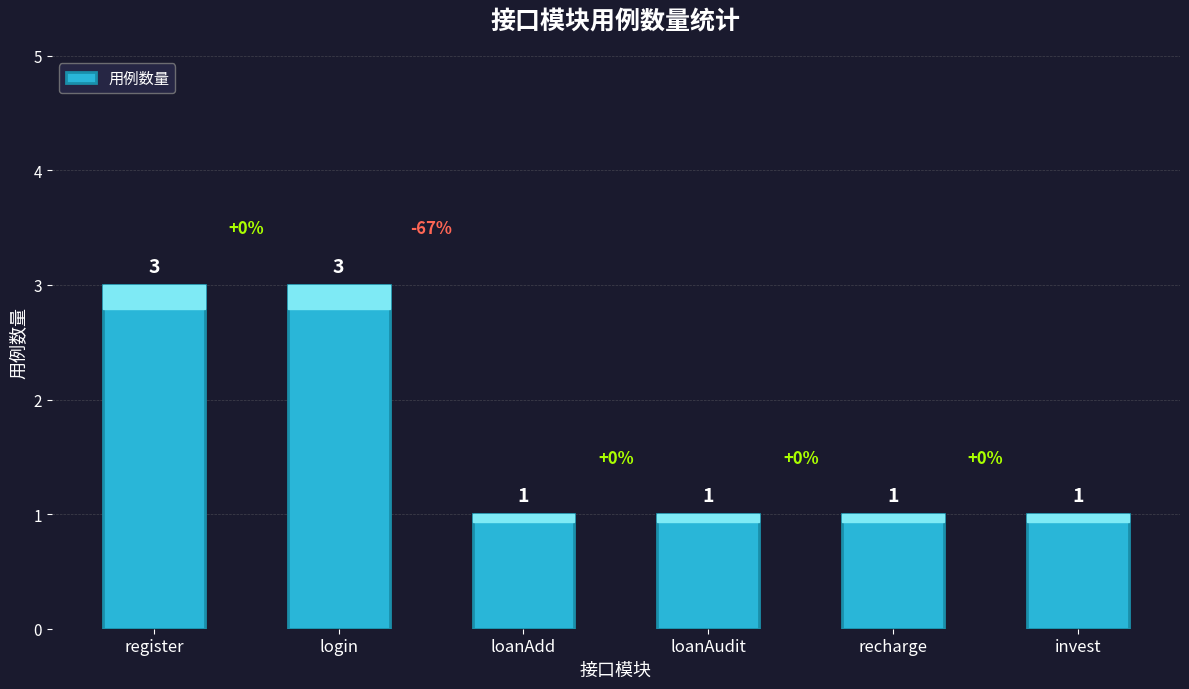

What is the change in value from login to loanAdd?

-2